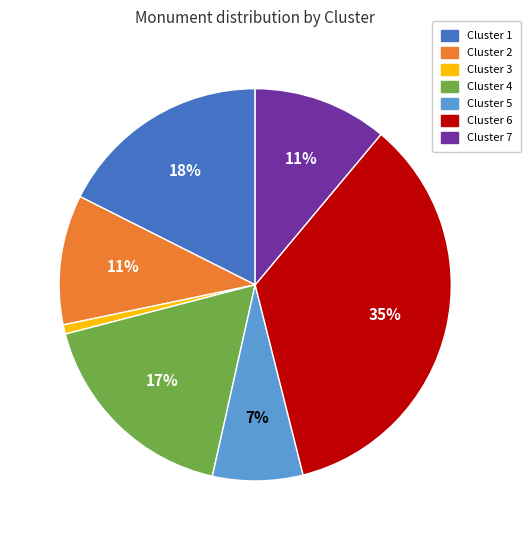

Approximately how many times larger is the value at Cluster 4 compared to Cluster 6?

0.5